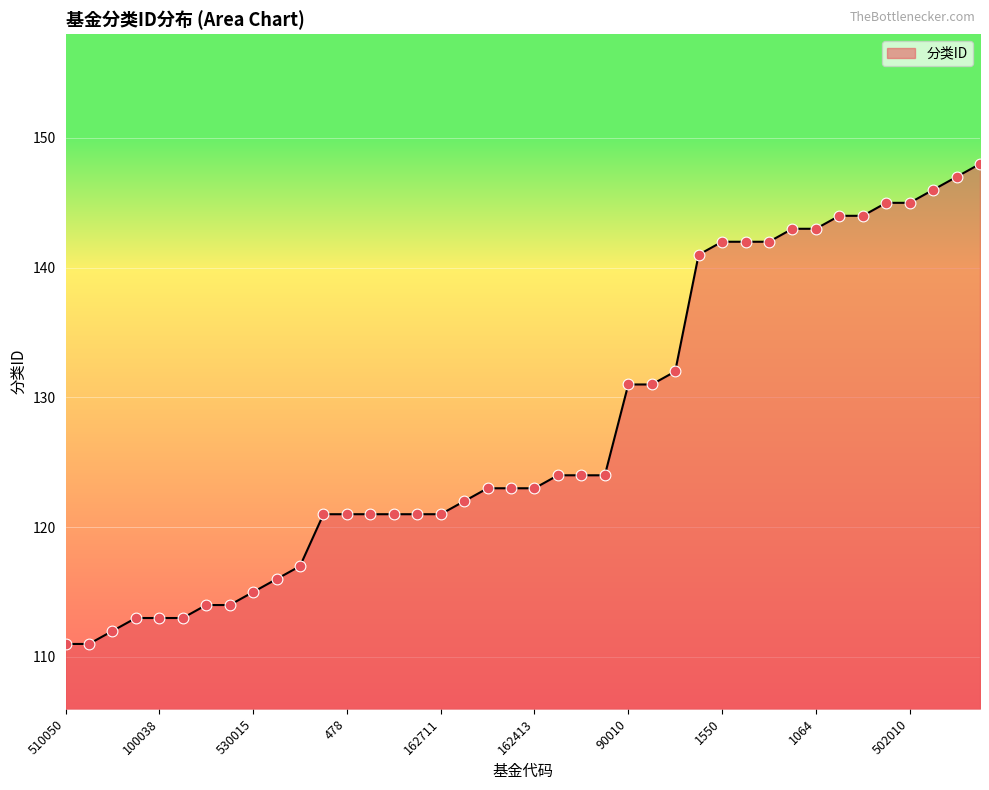

What is the maximum value shown in the chart?

148